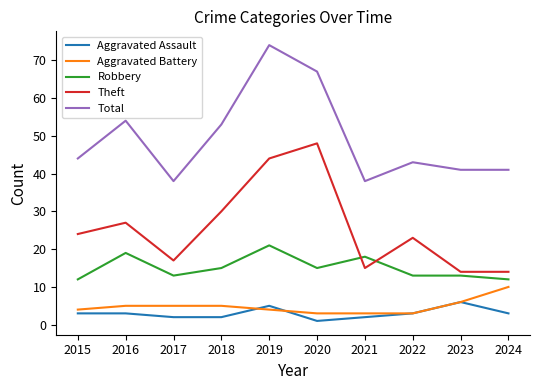

True or false: Aggravated Battery and Total intersect in this chart.

False